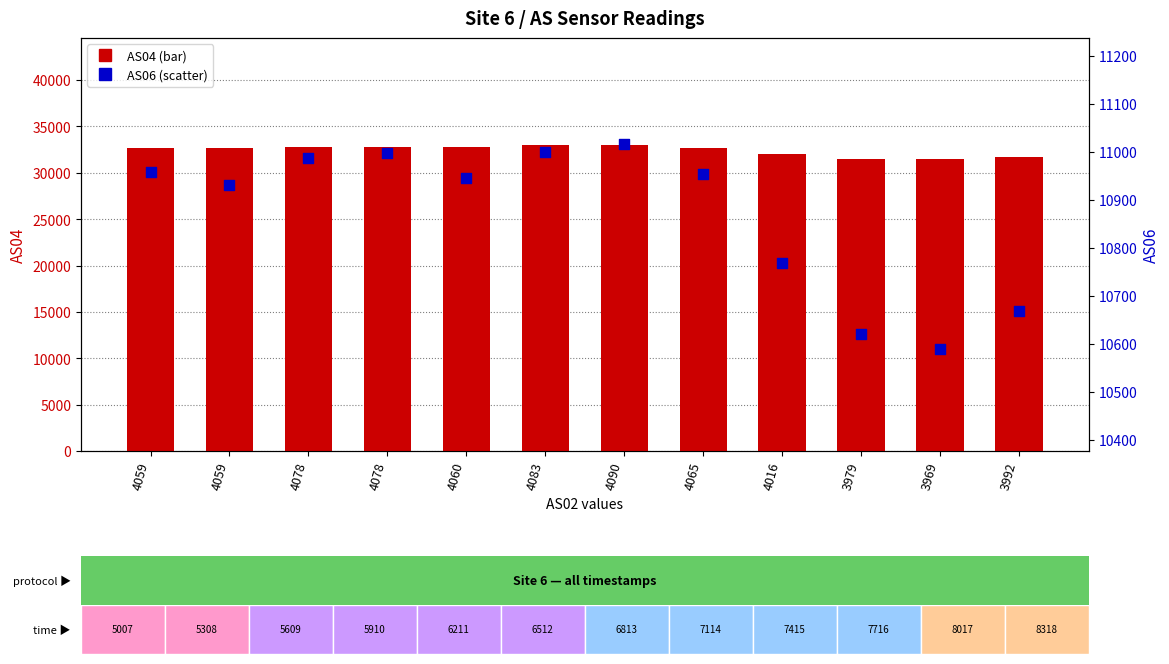

Which series has the largest total across all categories?

AS04